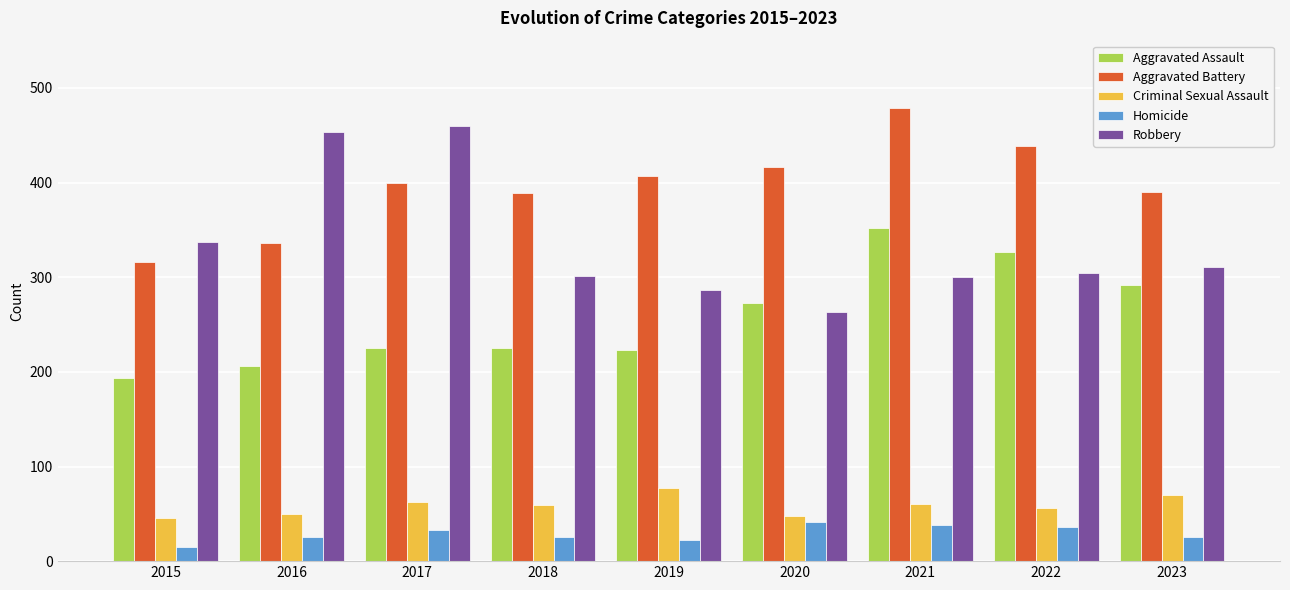

What is the approximate value of Aggravated Battery at 2015, to the nearest 10?

320